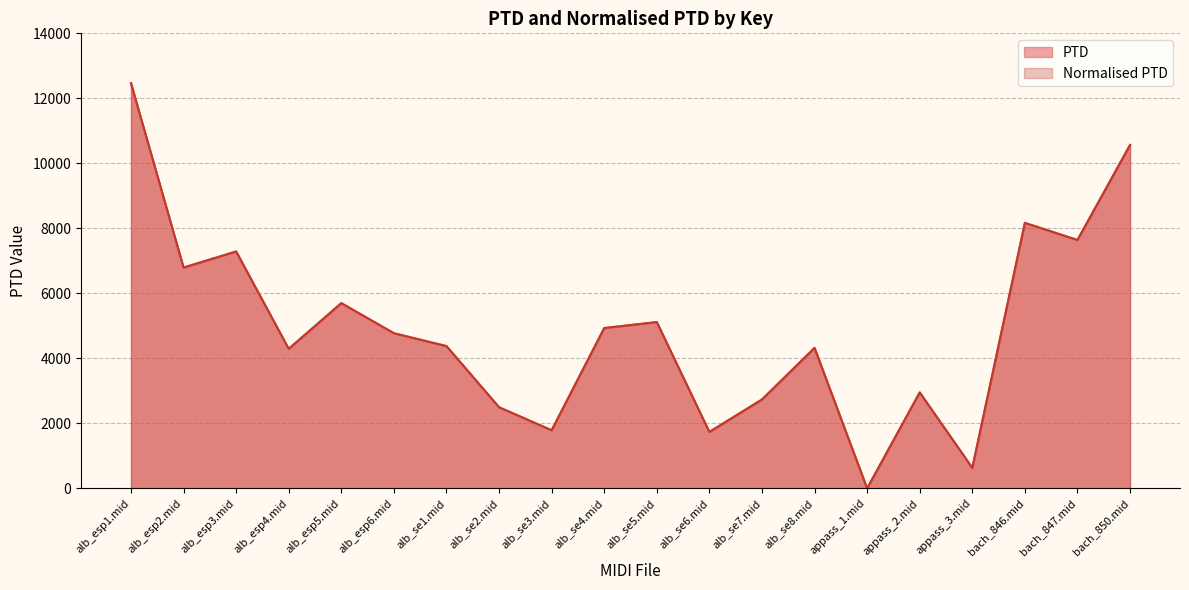

True or false: PTD and Normalised PTD cross at least once.

False